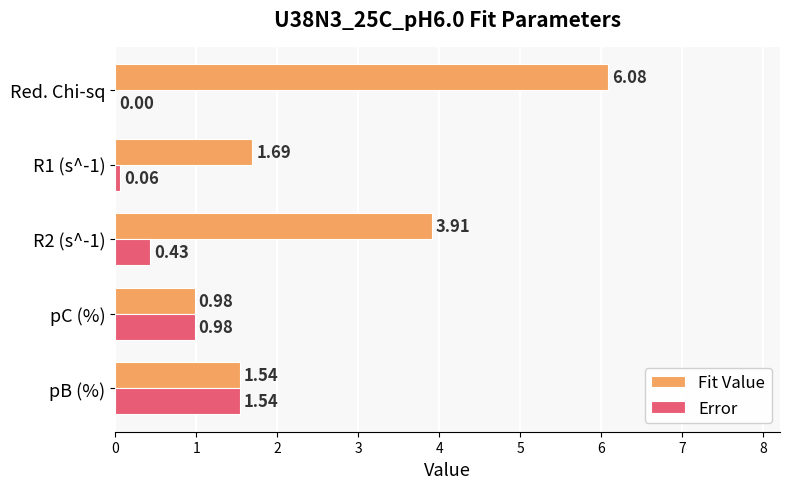

Which series changed the most between R1 (s^-1) and Red. Chi-sq?

Fit Value